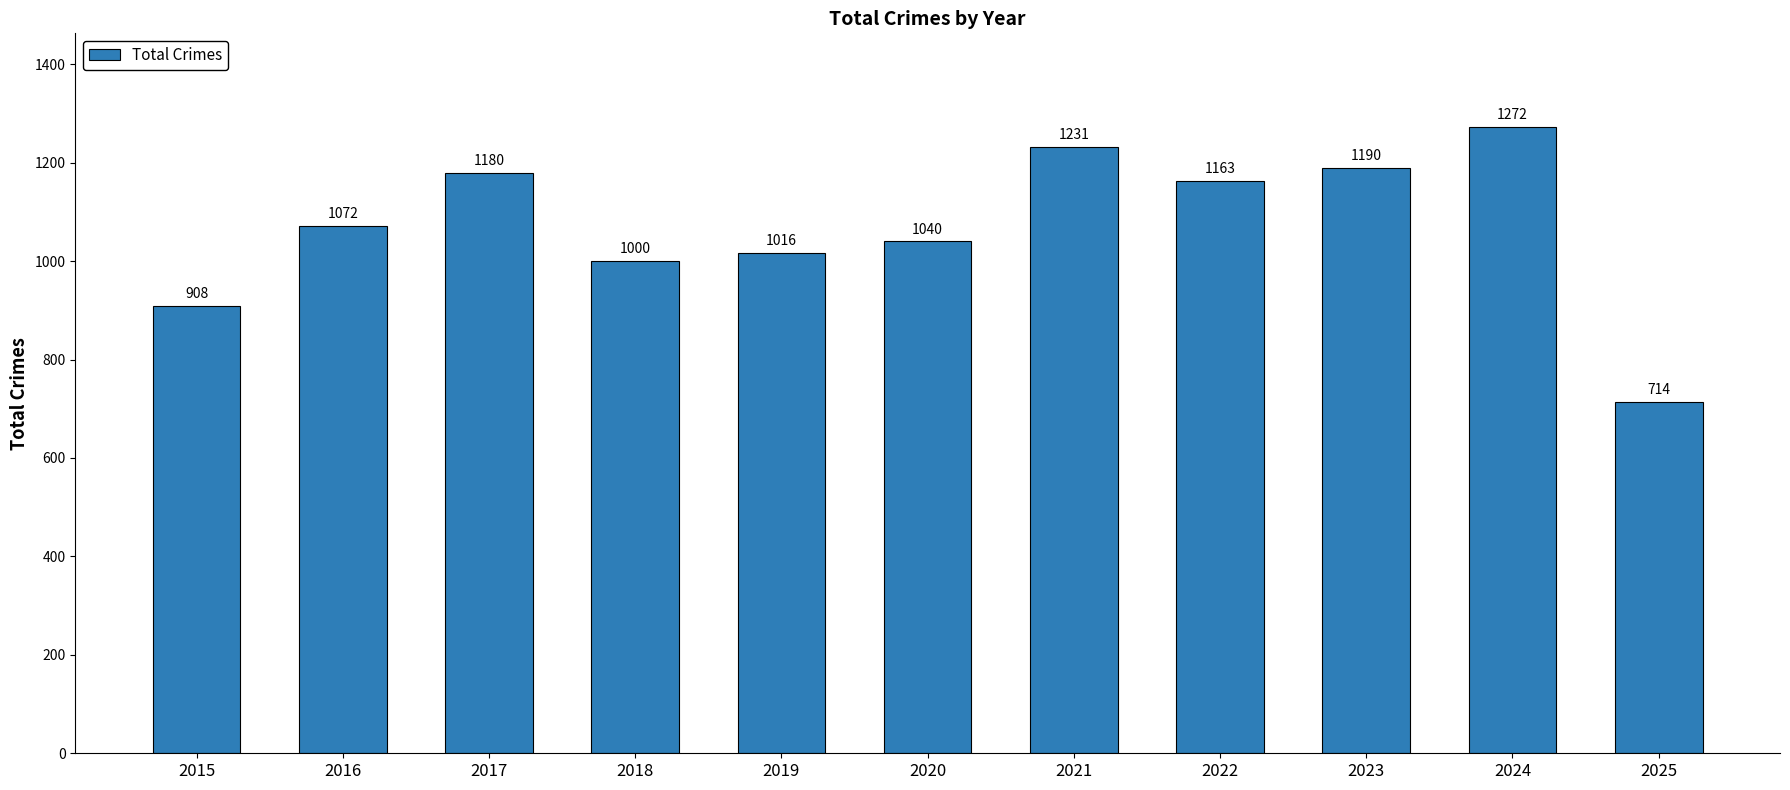

Is it true that the value at 2016 is 232?

False